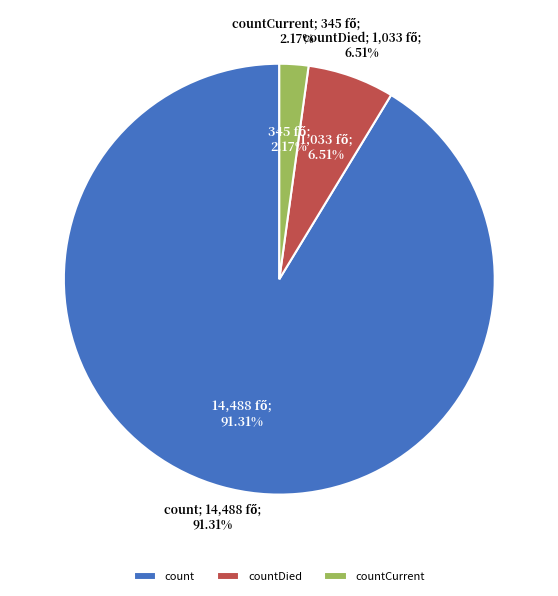

Which category has the smallest portion of the pie?

countCurrent